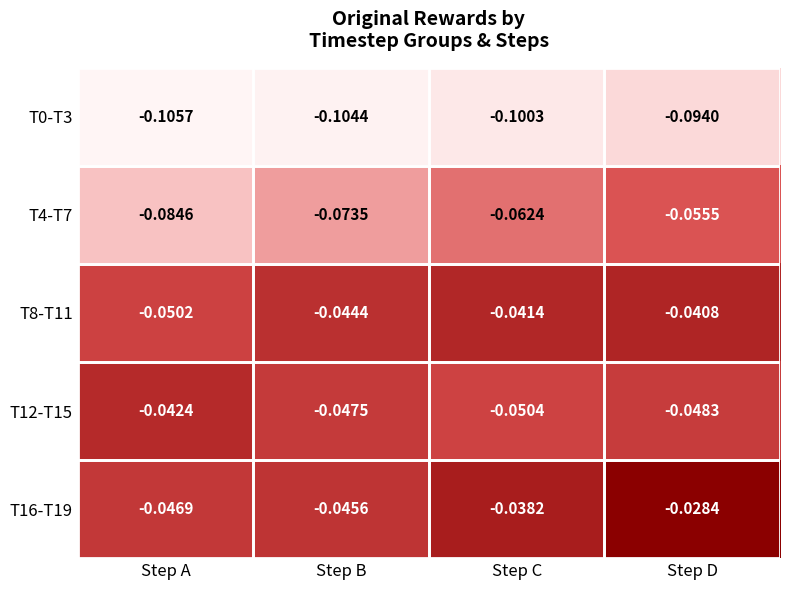

What is the spread (max minus min) of values at Step C?

0.1